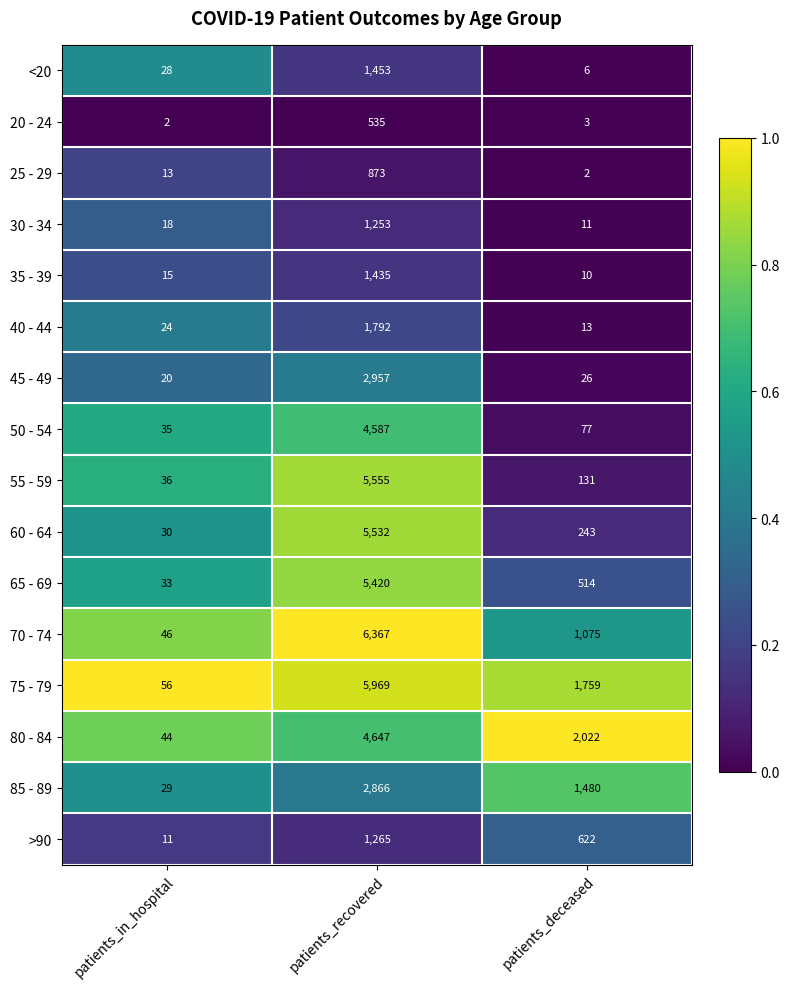

What is the highest value of the <20 series?

1453